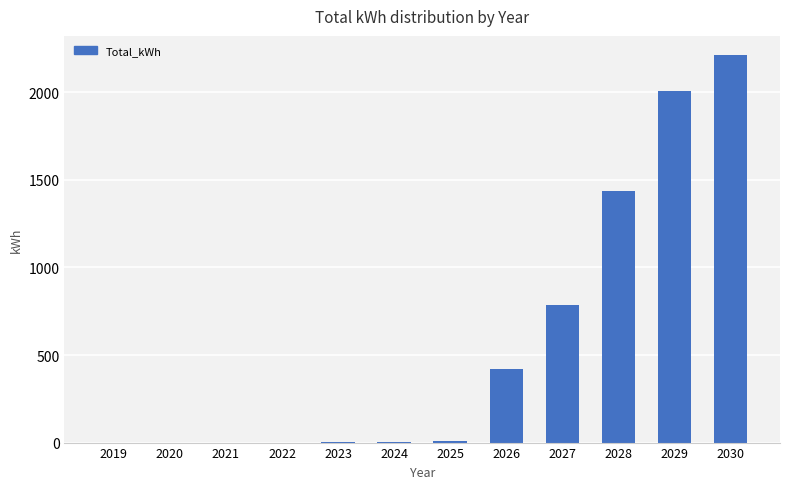

What is the maximum value shown in the chart?

2212